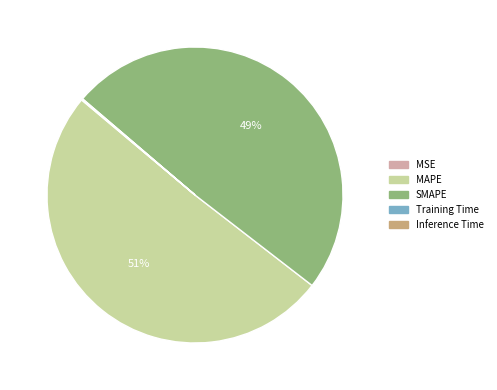

Which slice represents more than half of the pie?

MAPE